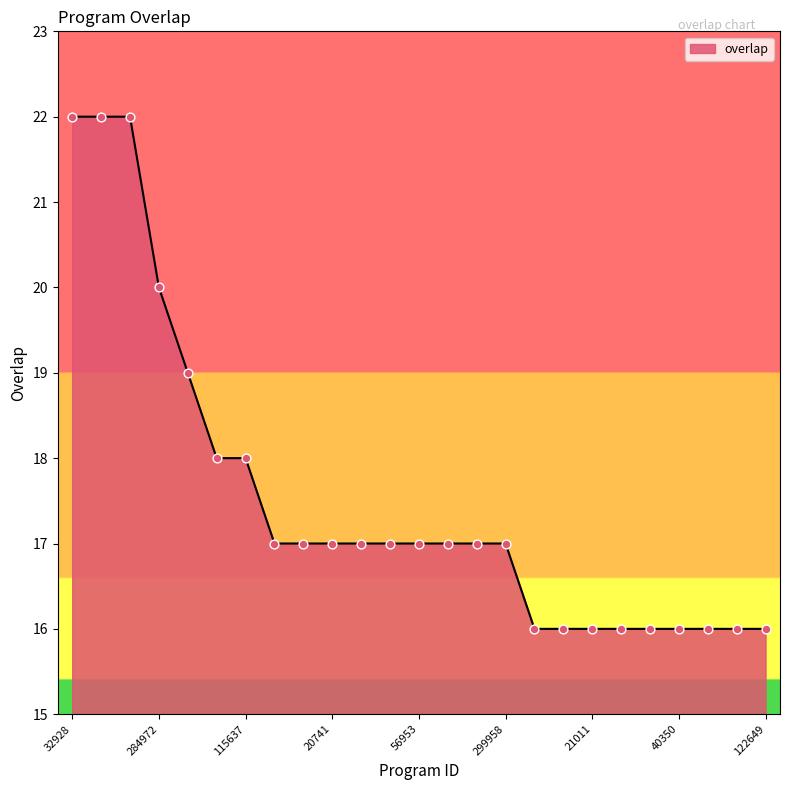

What is the difference between the maximum and minimum values?

6